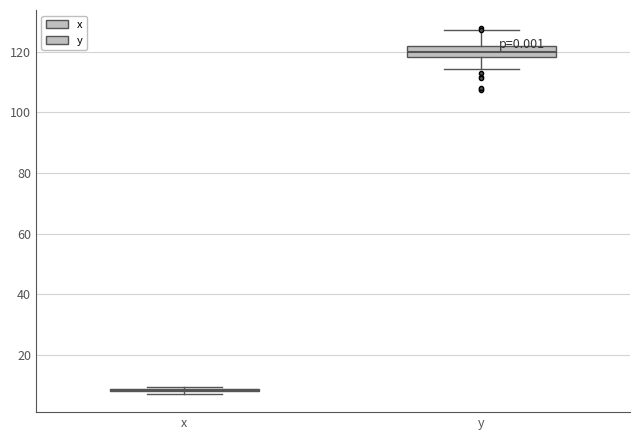

Reading left to right, read every box against the y-axis: the position of its median line, the range the box covers, and the ends of its whiskers. The values are not printed on the chart, so give them approximately, as read against the axis.

x: box collapsed to a line at 8, whiskers 8 to 10
y: median 120, box 118 to 122, whiskers 114 to 128